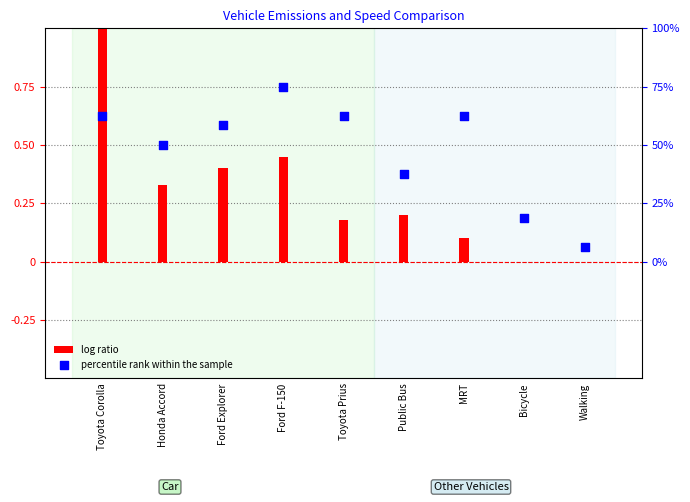

Which series contains the lowest Y value?

log ratio